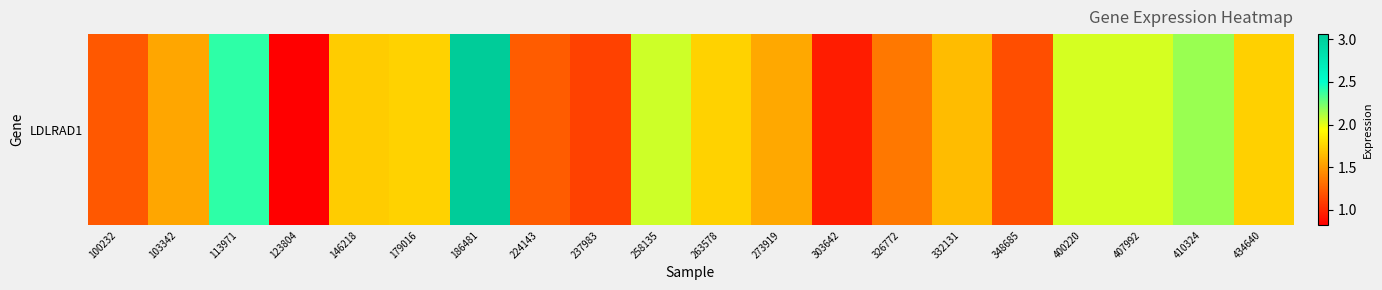

The value at 400220 is 0.7. True or false?

False